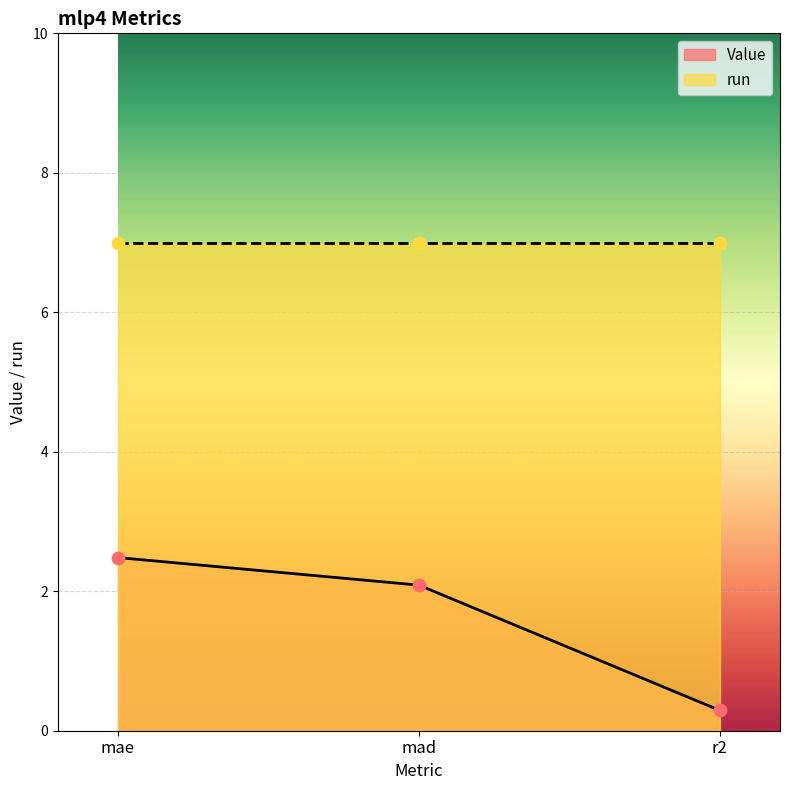

What is the change in value from mae to r2?

-2.2